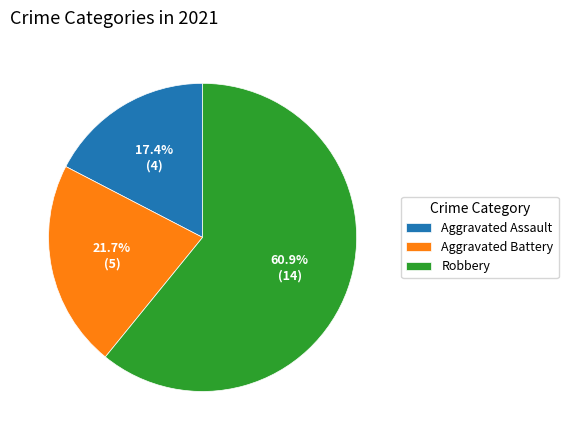

To the nearest percent, what is the combined percentage of Aggravated Assault and Aggravated Battery?

39%